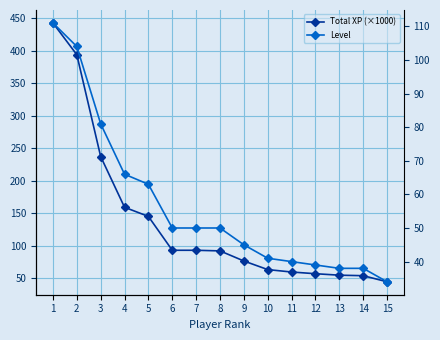

True or false: Level and Total XP (×1000) intersect in this chart.

False